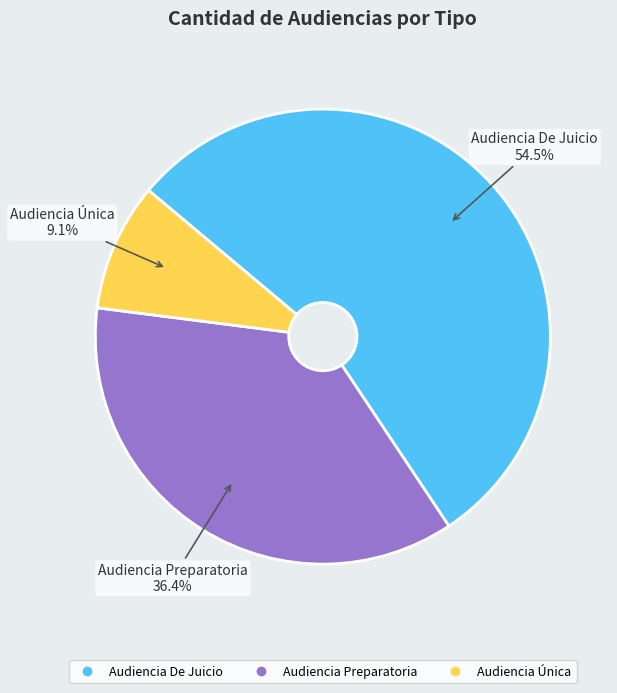

What is the majority slice?

Audiencia De Juicio